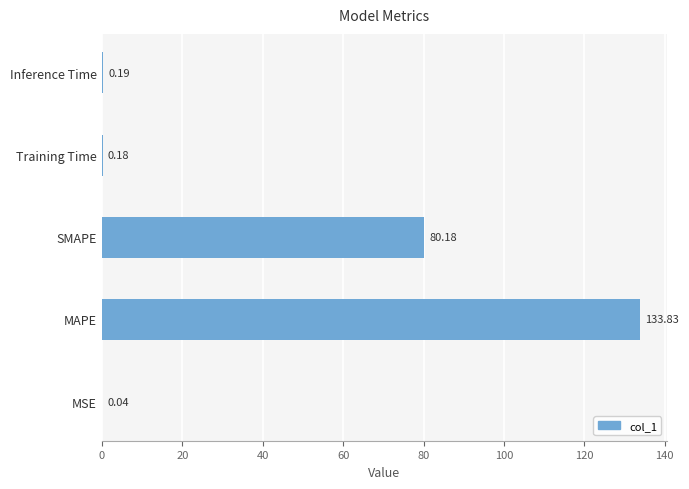

At which label is the value closest to 66?

SMAPE